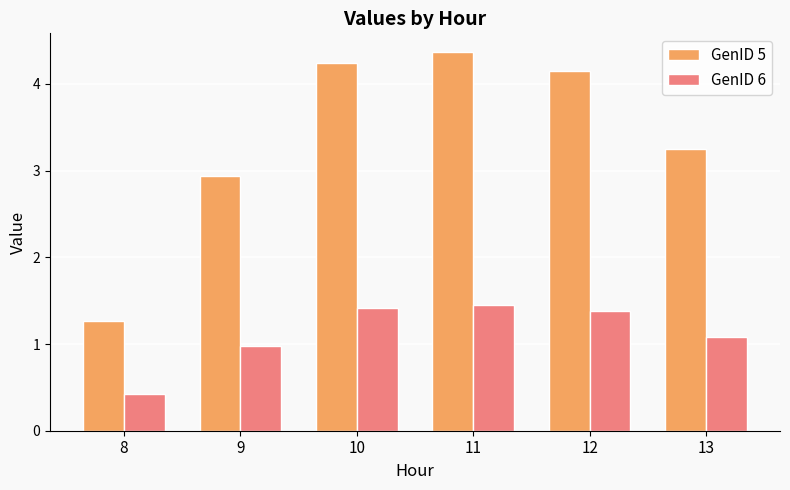

Are the bars grouped side by side (vs. stacked)?

Yes